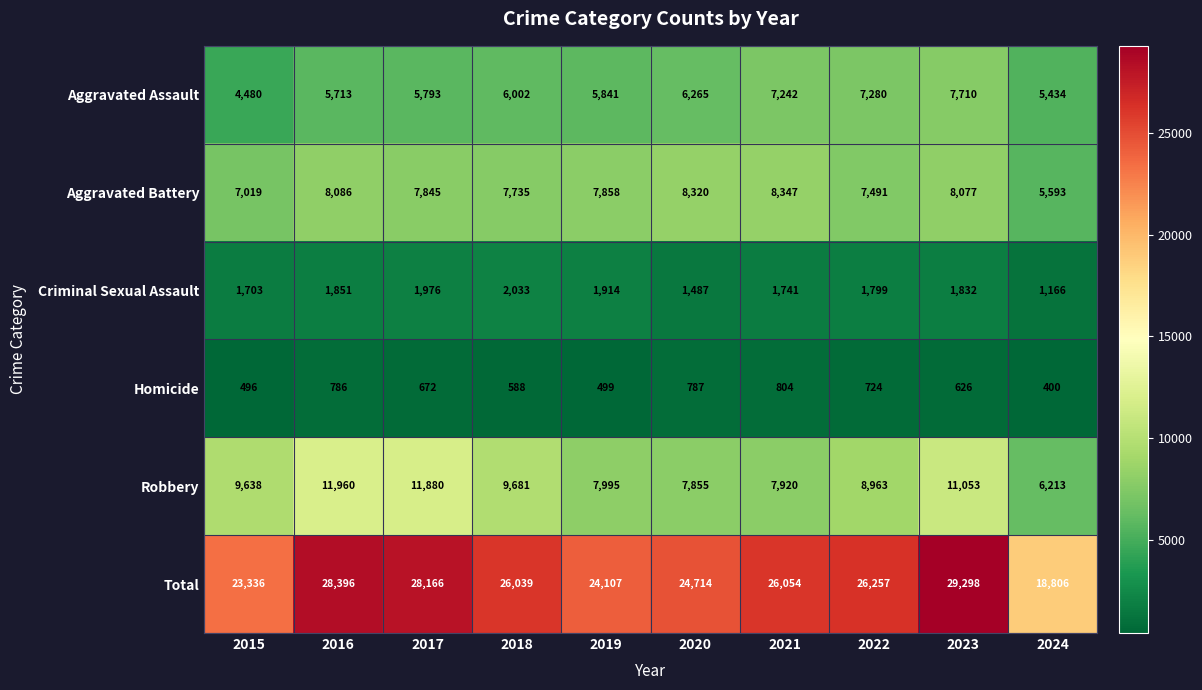

What is the highest value of the Aggravated Assault series?

7710